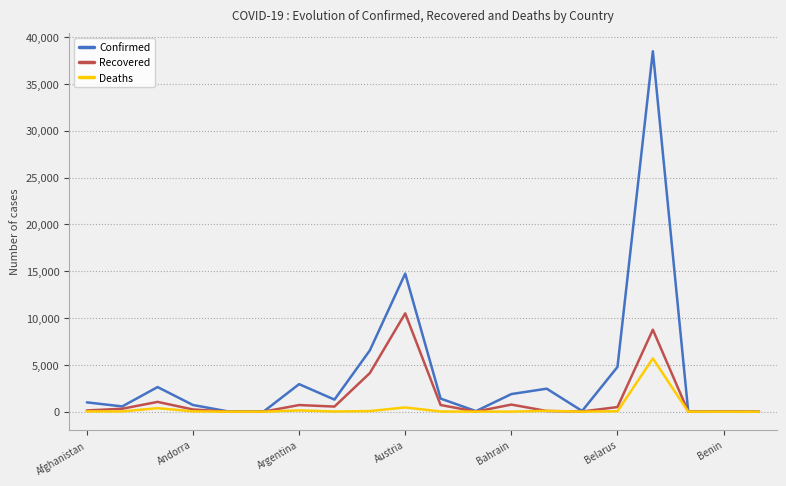

At how many categories does at least one series exceed 5166?

3